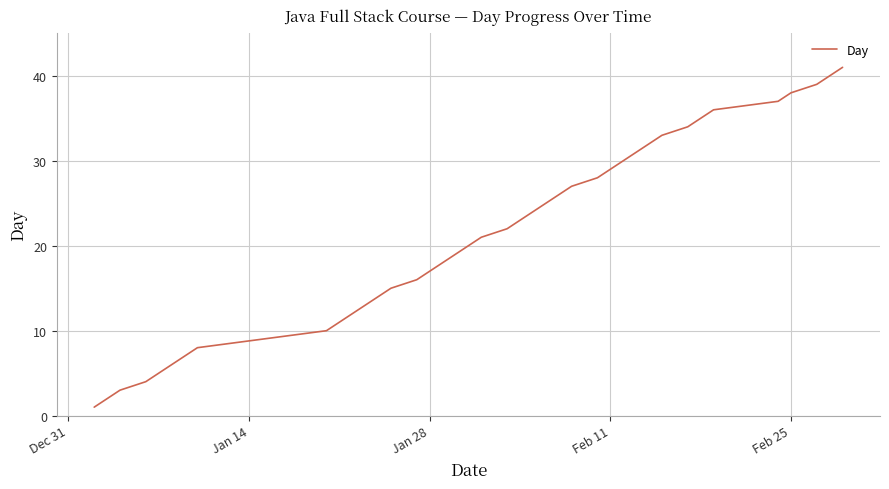

What is the difference between the maximum and minimum values?

40